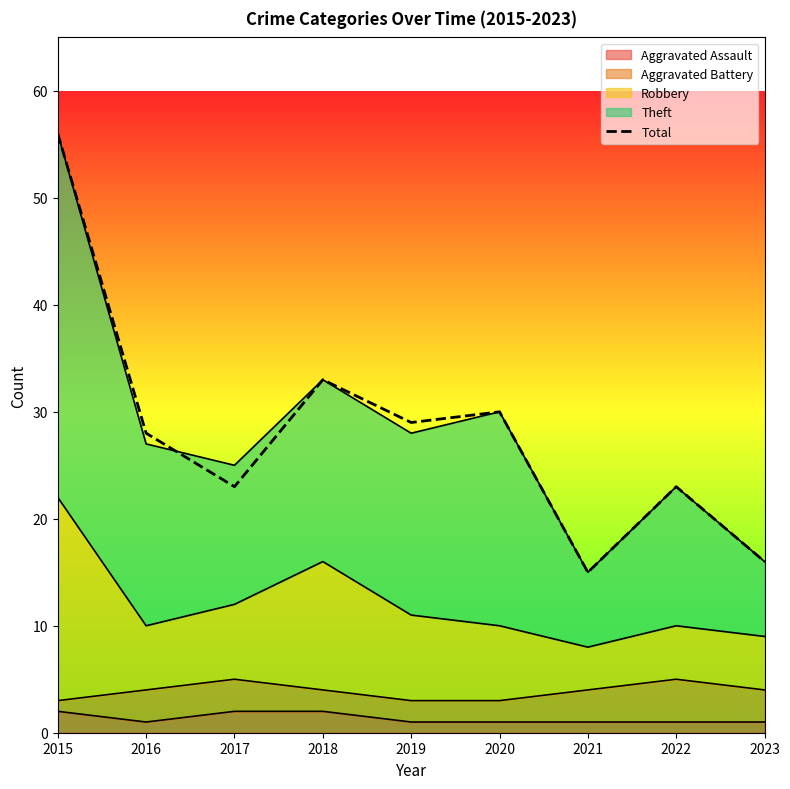

Where is the first local minimum?

2017